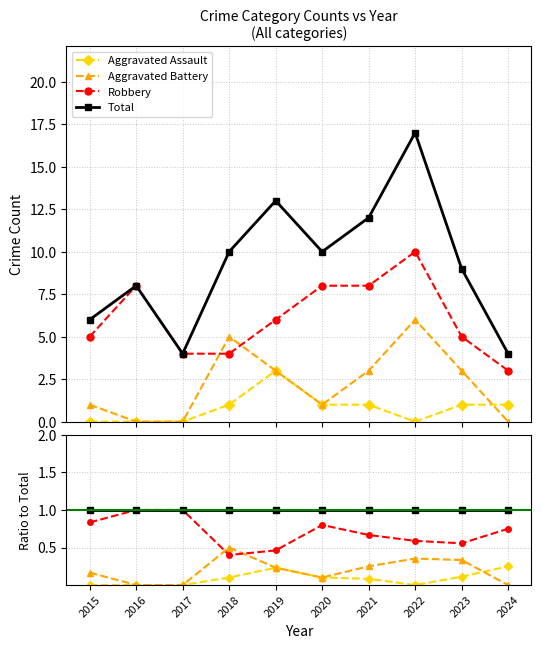

The Aggravated Battery series shows 0.0 at 2017. True or false?

True